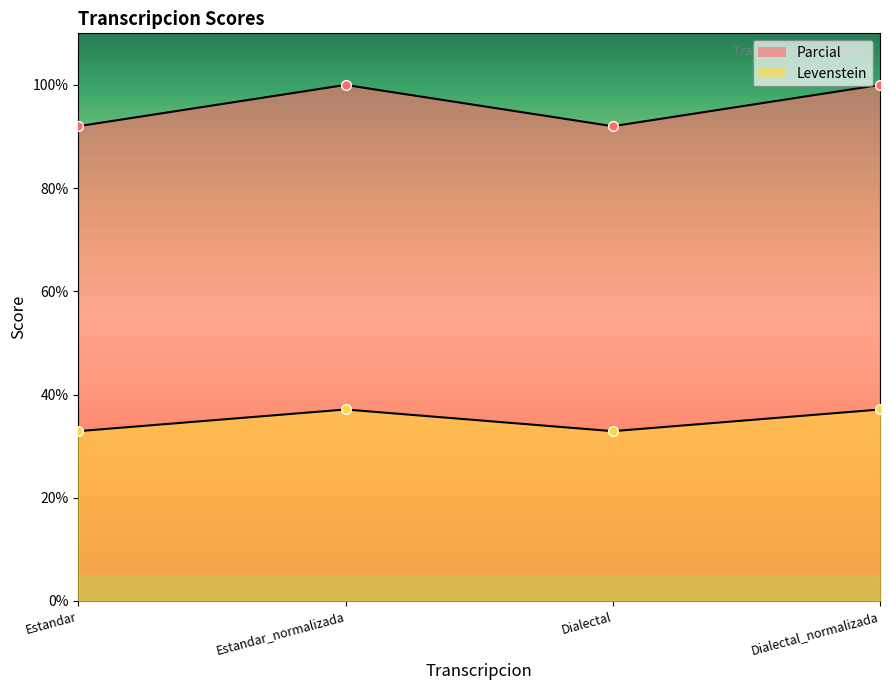

How many distinct data groups are displayed?

2